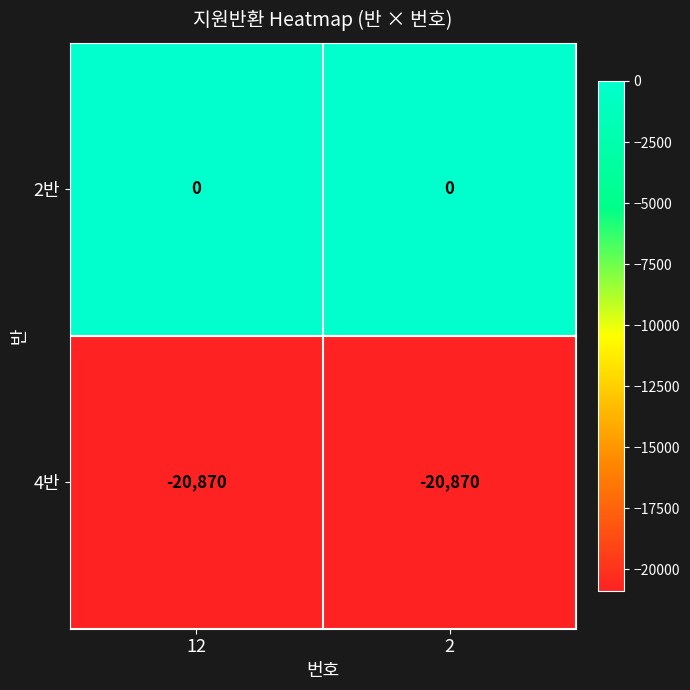

Which series has the largest total across all categories?

2반